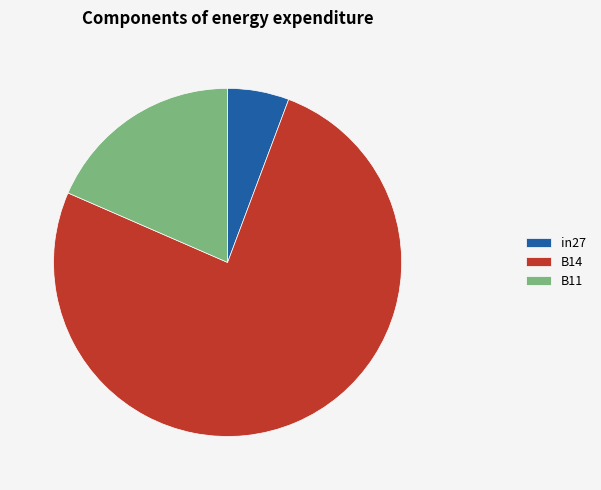

How many segments does this pie chart have?

3